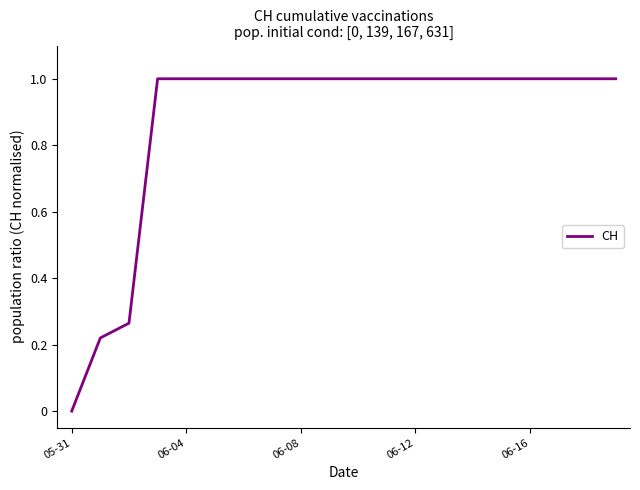

How many lines are shown in the chart?

1